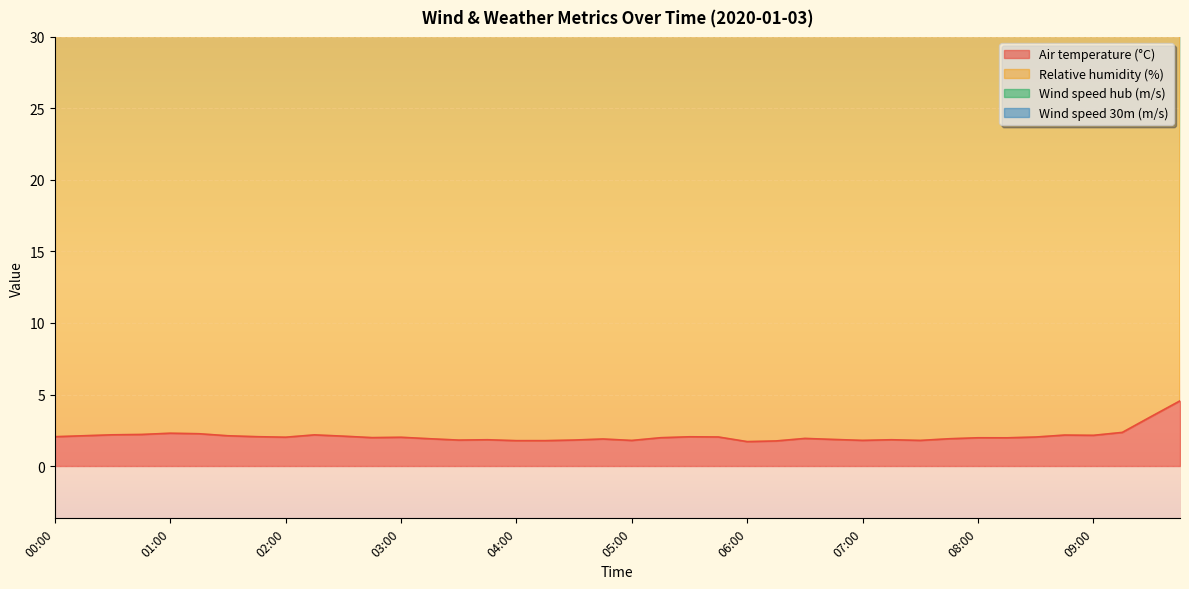

Is it true that Relative humidity (%) equals 107.4 at 03:30?

False